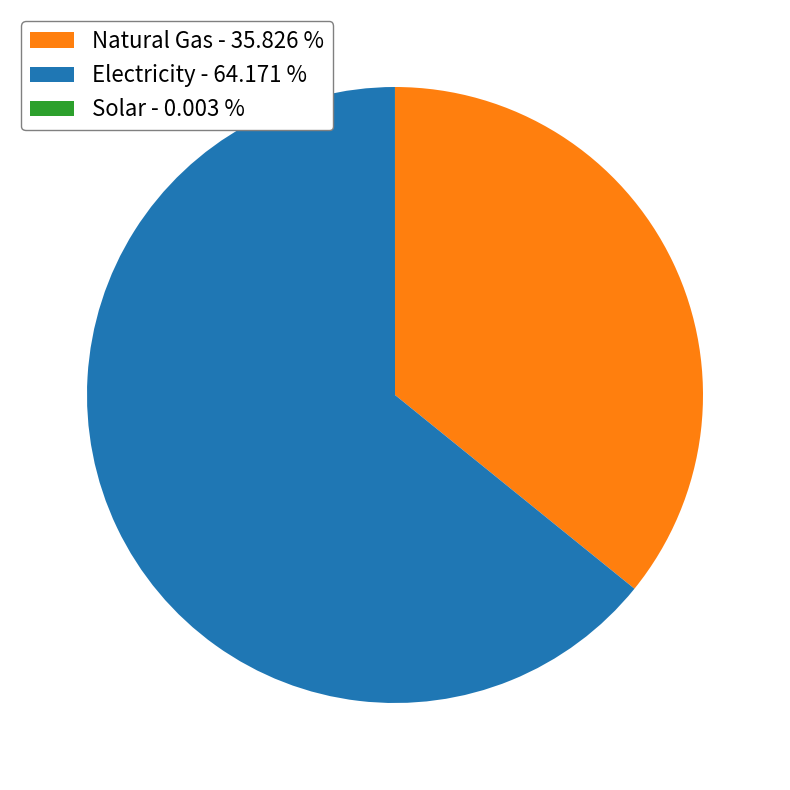

Between Natural Gas - 35.826 % and Electricity - 64.171 %, which is larger?

Electricity - 64.171 %